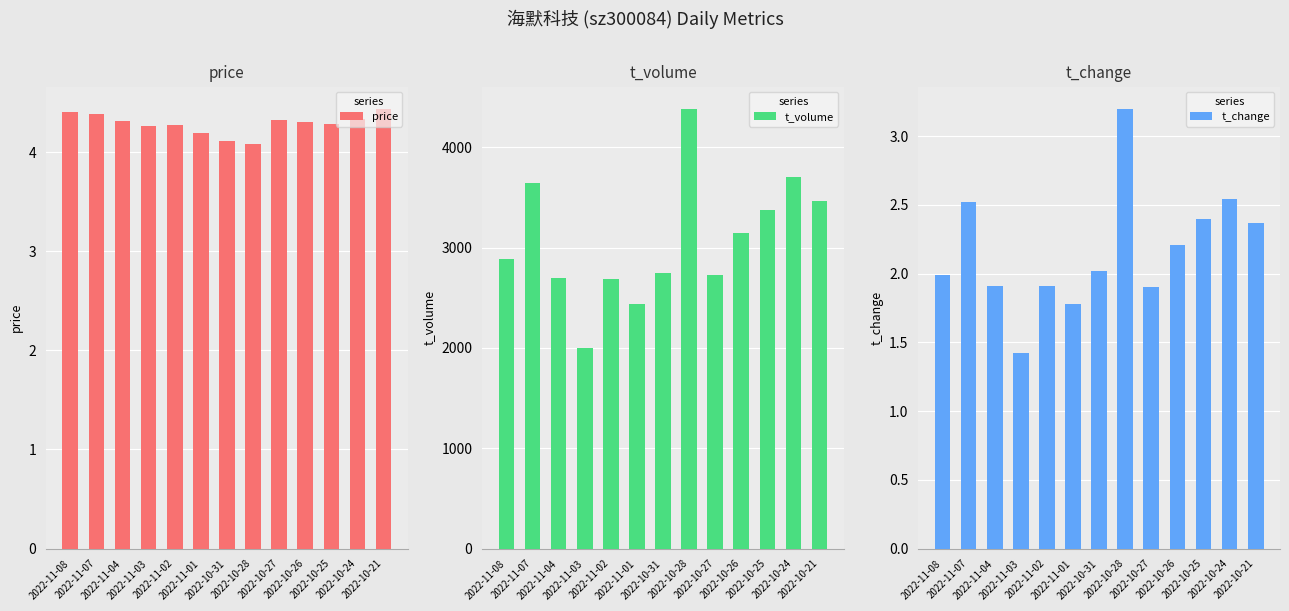

What is the lowest value of the price series?

4.1